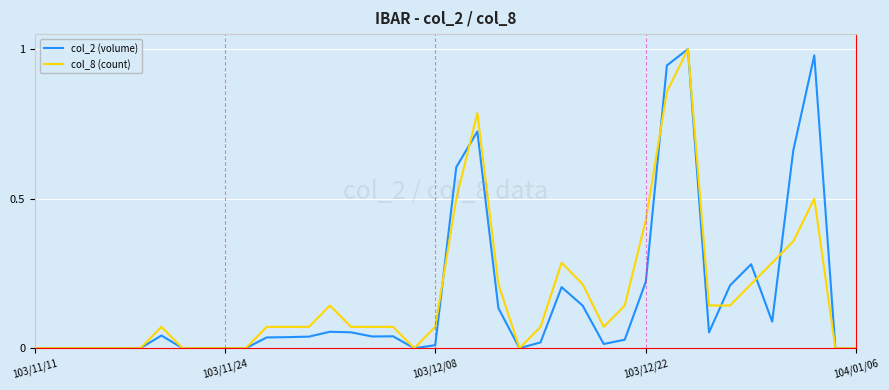

Which series has the largest total across all categories?

col_8 (count)